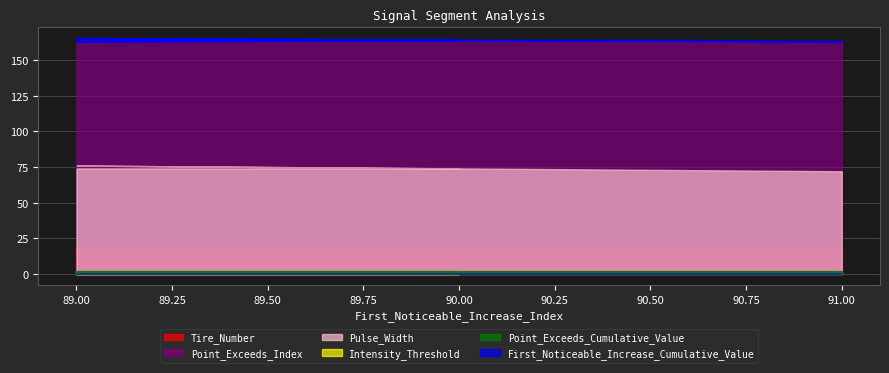

Is it true that Pulse_Width equals 126.7 at 90?

False